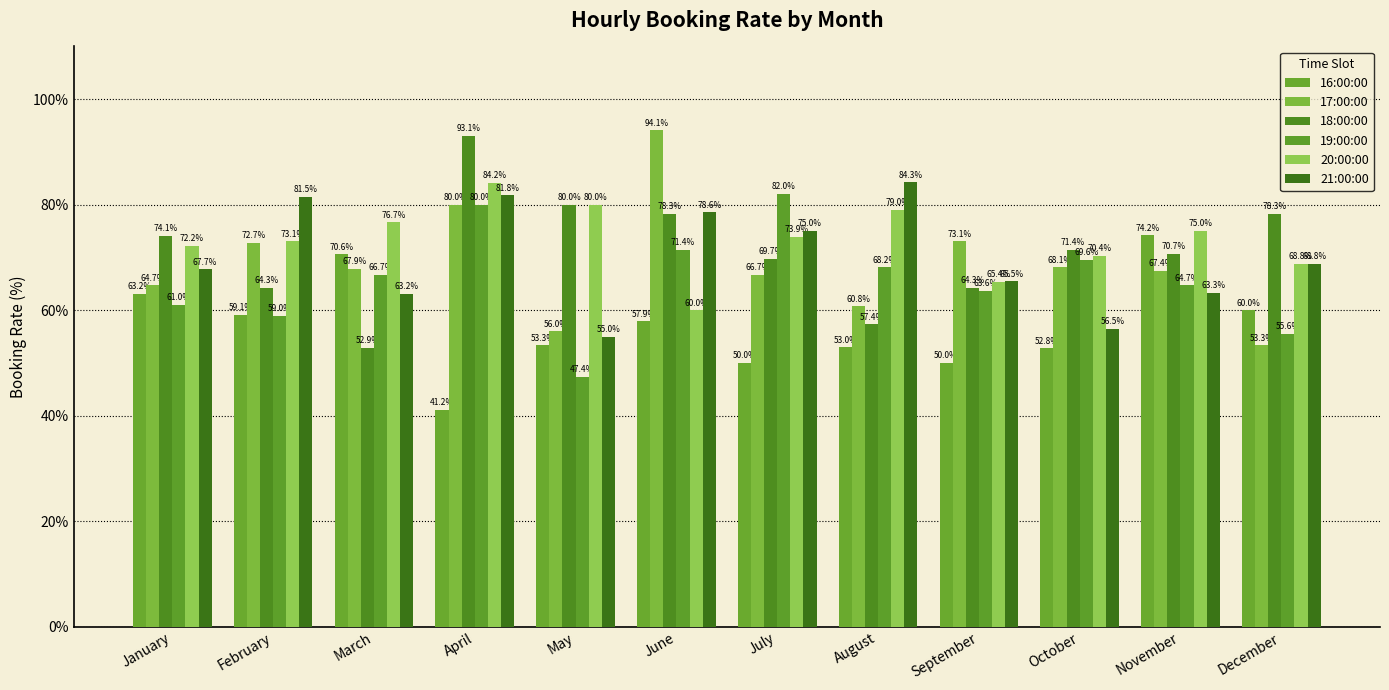

What is the smallest value displayed?

41.2